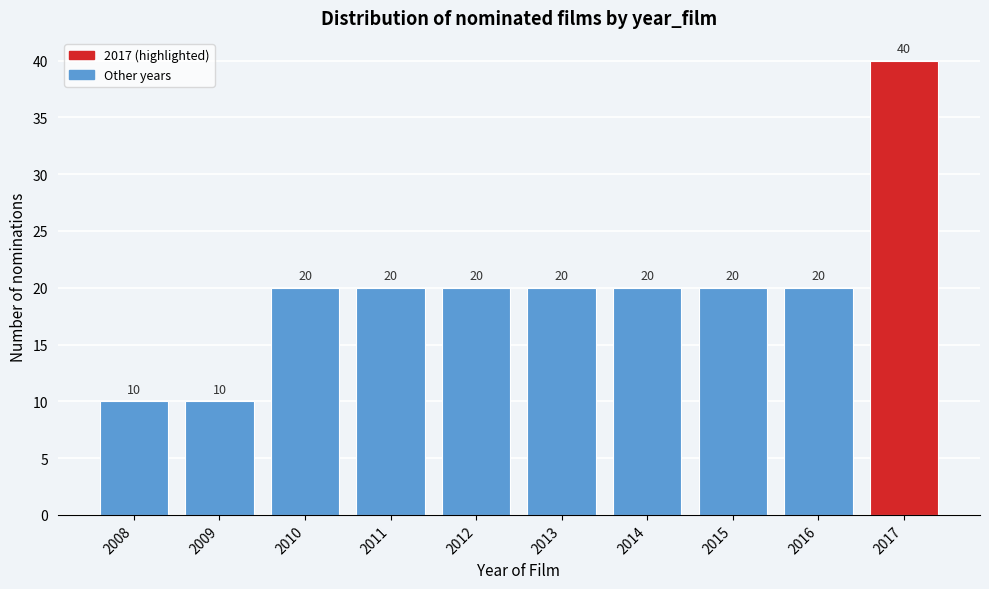

Reading right to left, extract all data points from this chart.

40	20	20	20	20	20	20	20	10	10